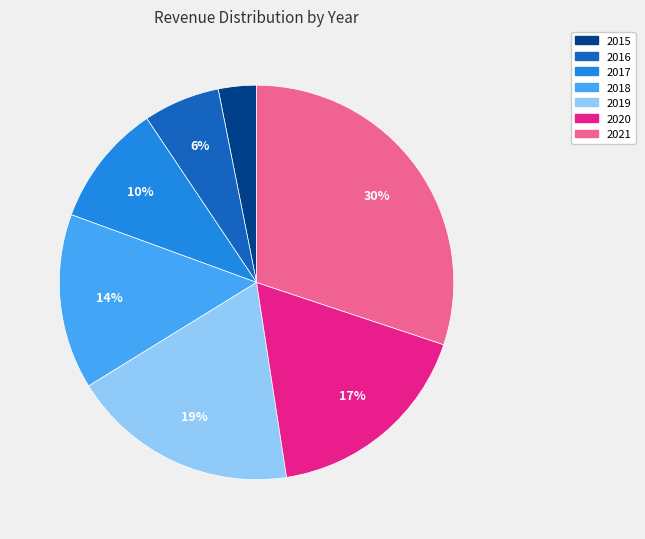

Rank the categories by value from highest to lowest.

2021, 2019, 2020, 2018, 2017, 2016, 2015